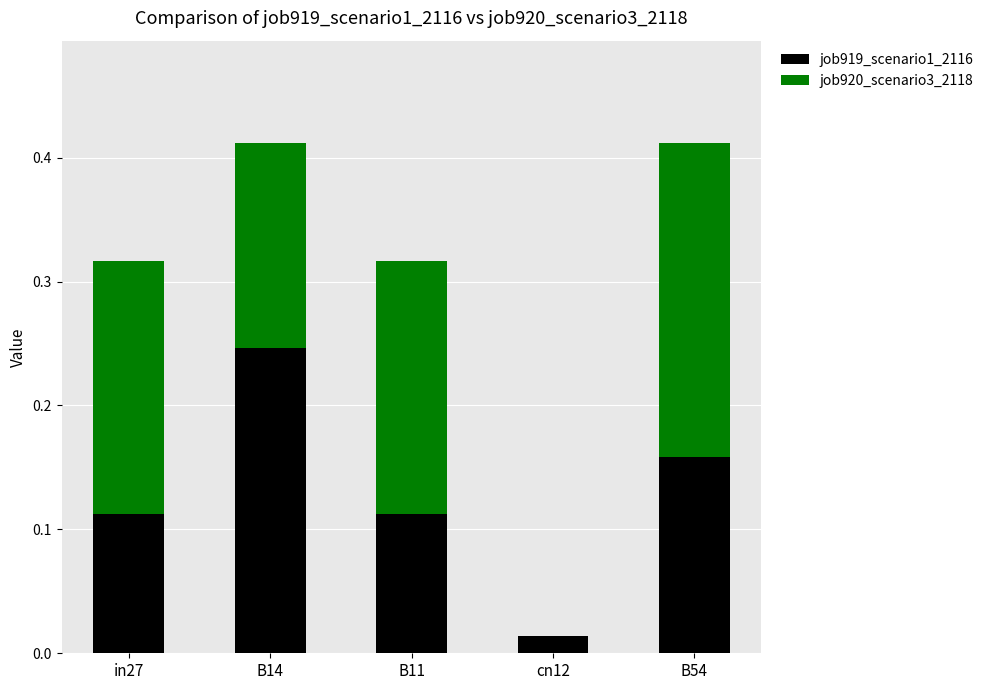

What is the sum of all job919_scenario1_2116 values?

0.6